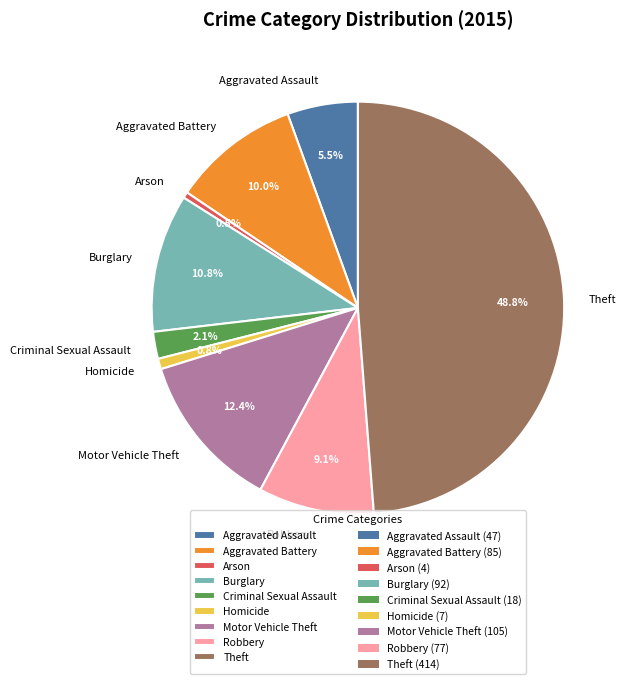

To the nearest percent, what percentage of the pie is Motor Vehicle Theft?

12%